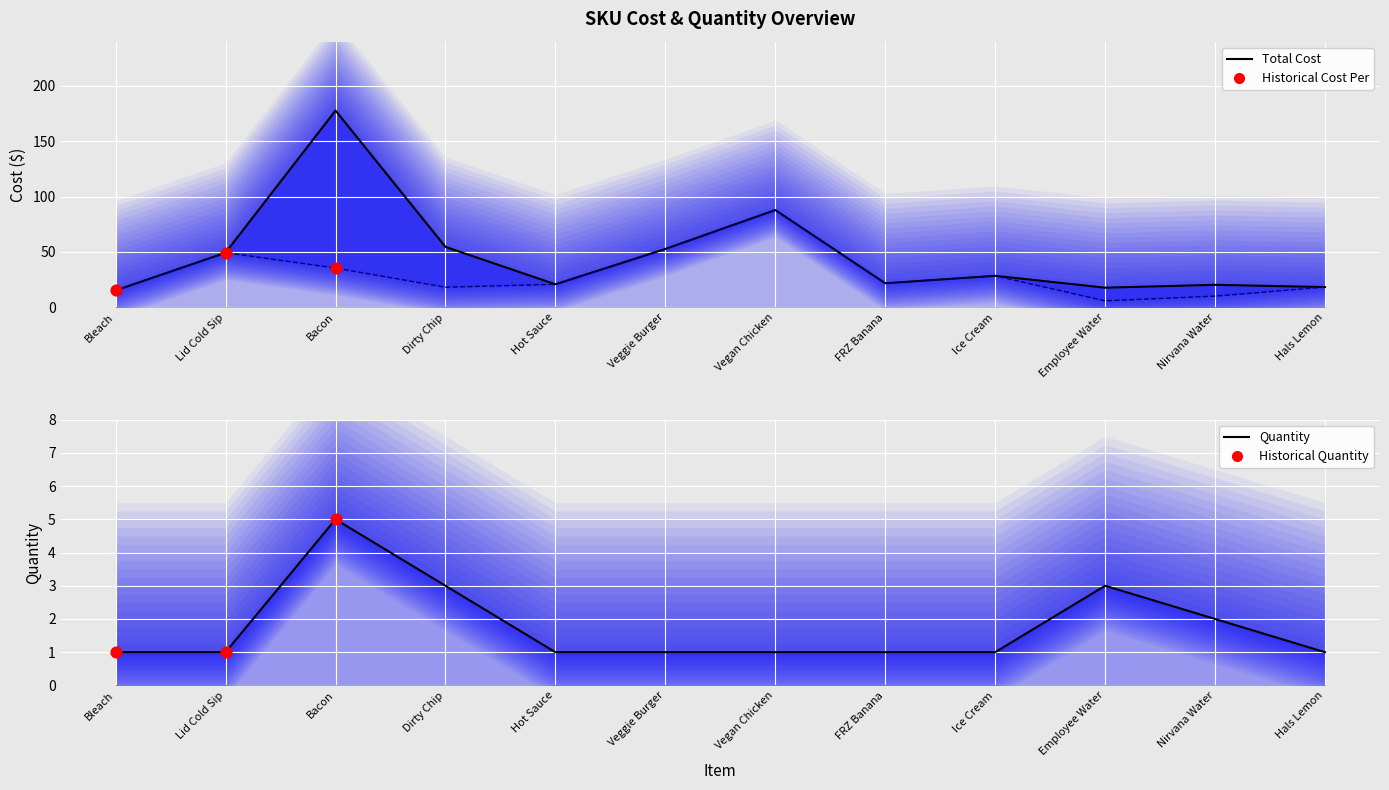

Which series has the largest total across all categories?

Total Cost